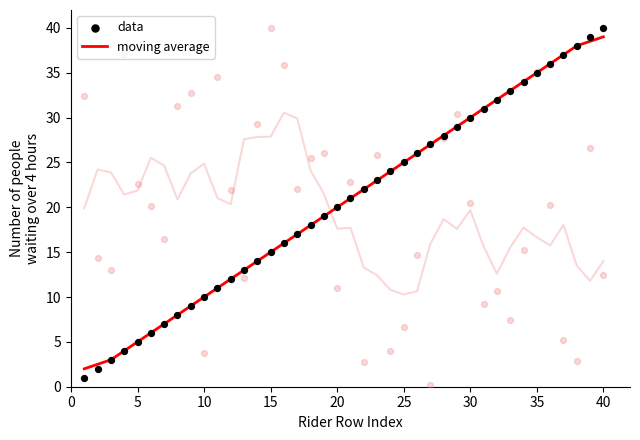

Which series reaches the maximum Y coordinate?

data